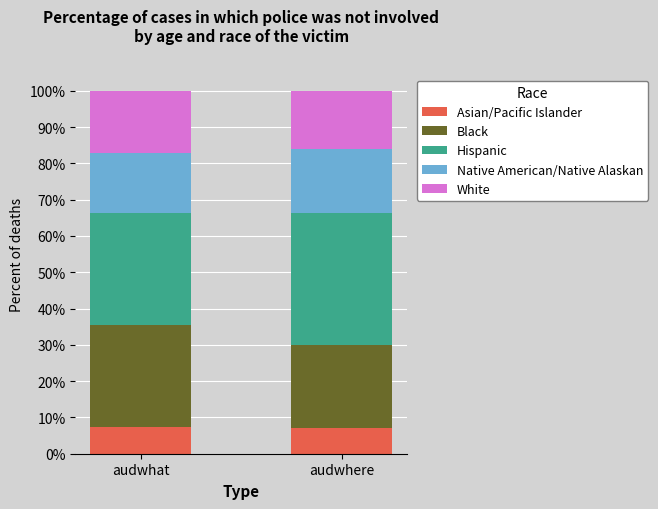

What is the total value across all series at audwhat?

100.0